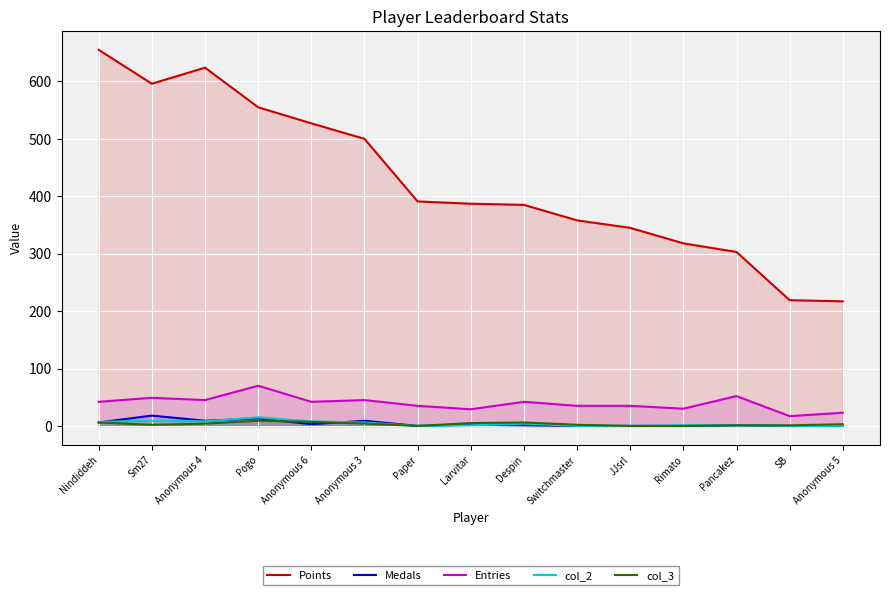

What is the minimum value for Entries?

17